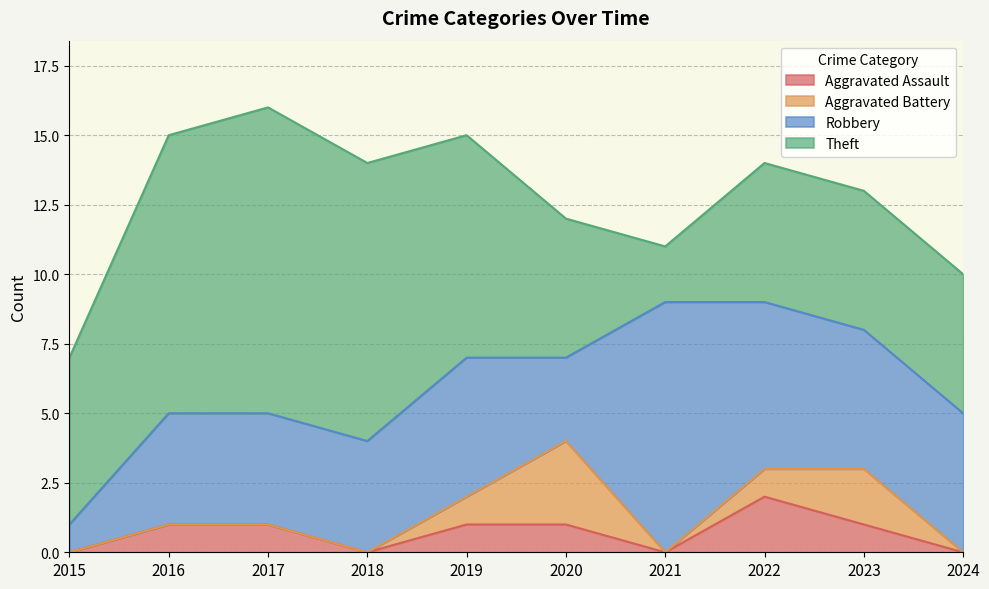

Which series has the widest spread of values?

Theft